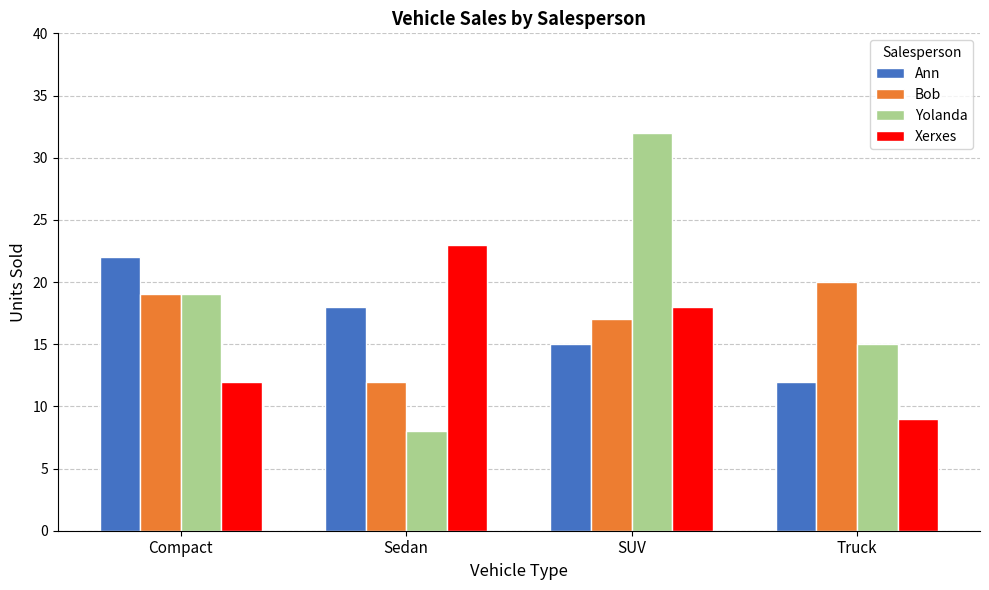

What is the minimum value for Yolanda?

8